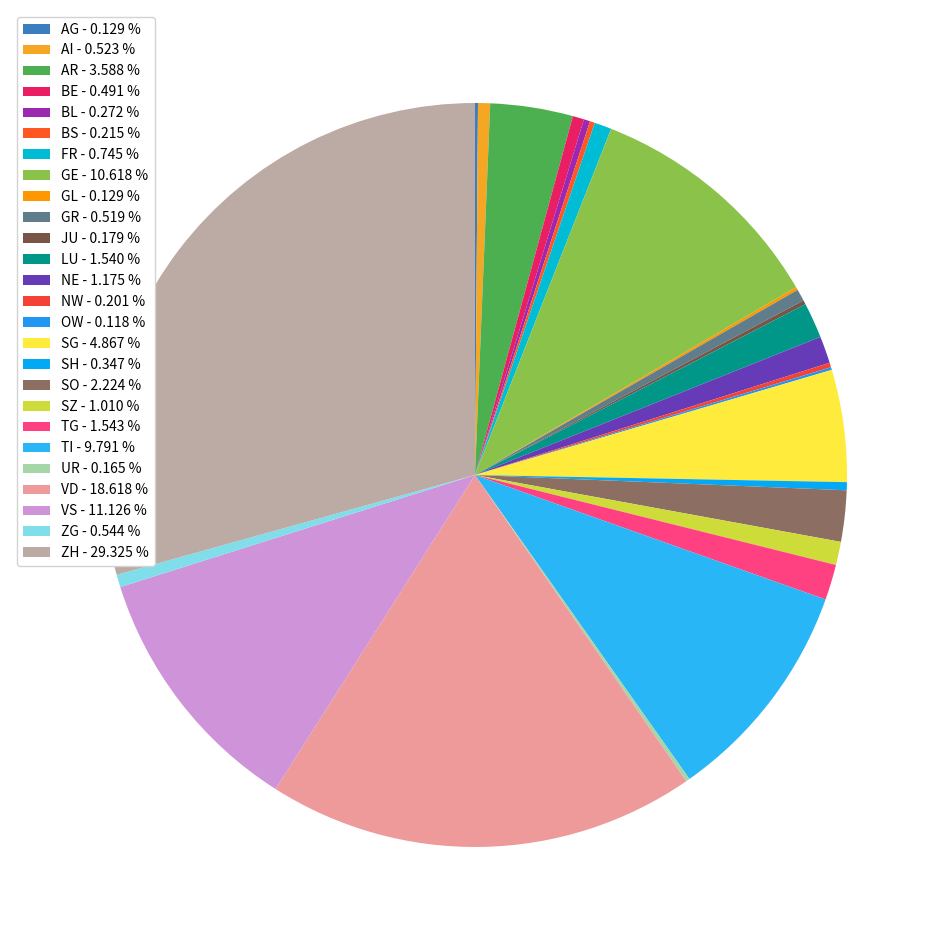

Does GE account for over 50% of the chart?

No